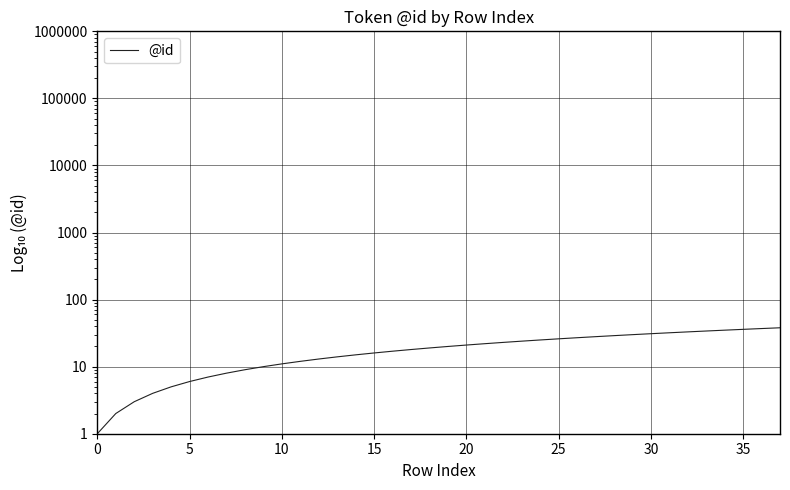

What is the difference between the maximum and minimum values?

37